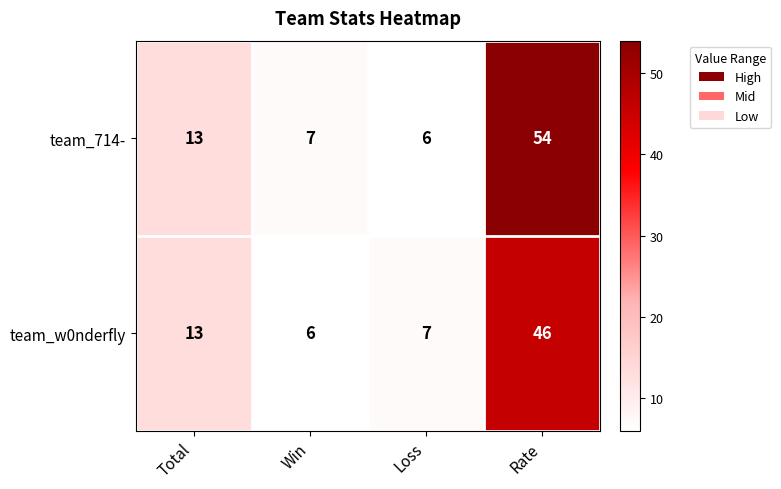

At which label is team_714- closest to 30?

Total